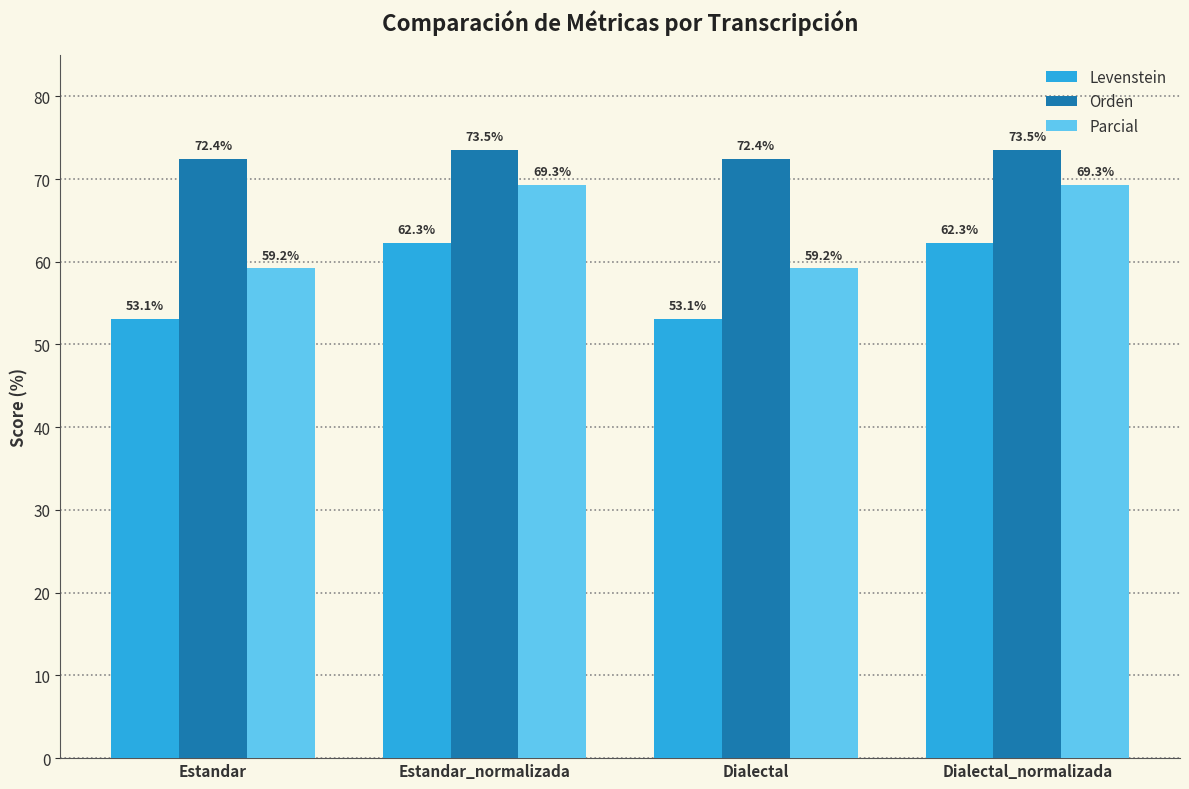

The Levenstein series shows 53.1 at Dialectal. True or false?

True